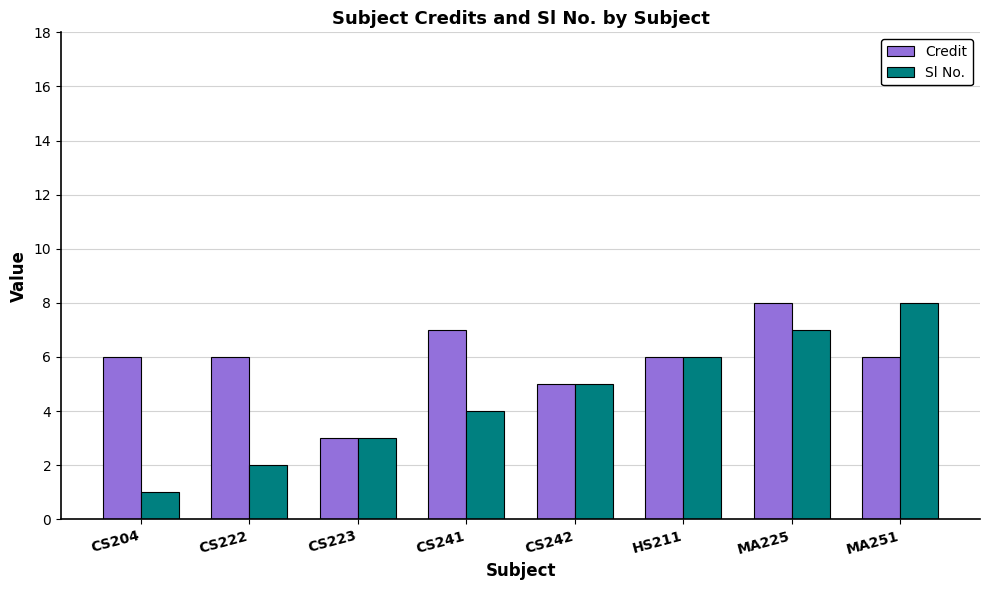

Reading left to right, transcribe all the data shown in this chart.

Credit: CS204=6	CS222=6	CS223=3	CS241=7	CS242=5	HS211=6	MA225=8	MA251=6
Sl No.: CS204=1	CS222=2	CS223=3	CS241=4	CS242=5	HS211=6	MA225=7	MA251=8